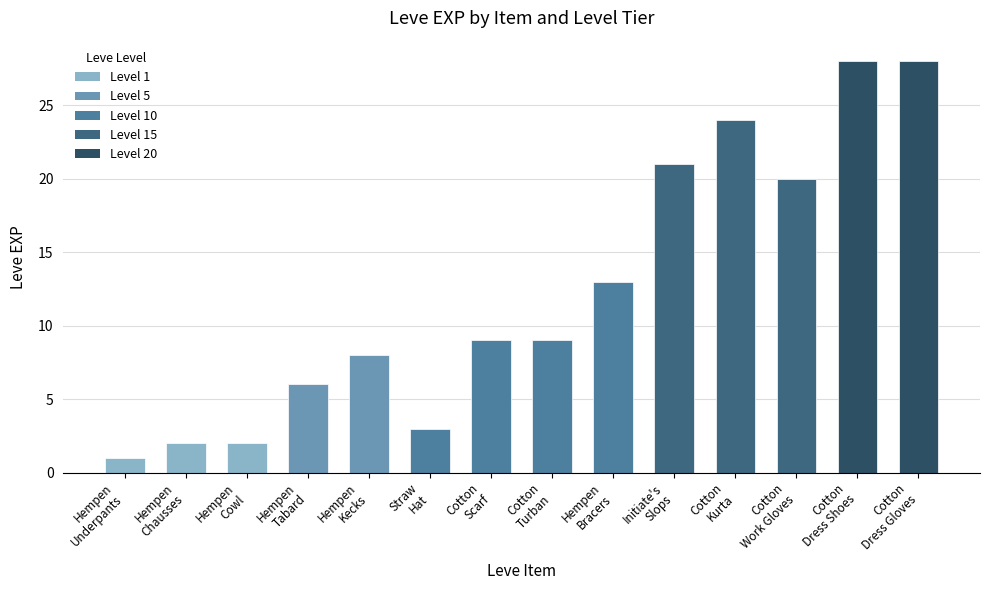

Which label corresponds to the smallest value in the chart?

Hempen
Underpants